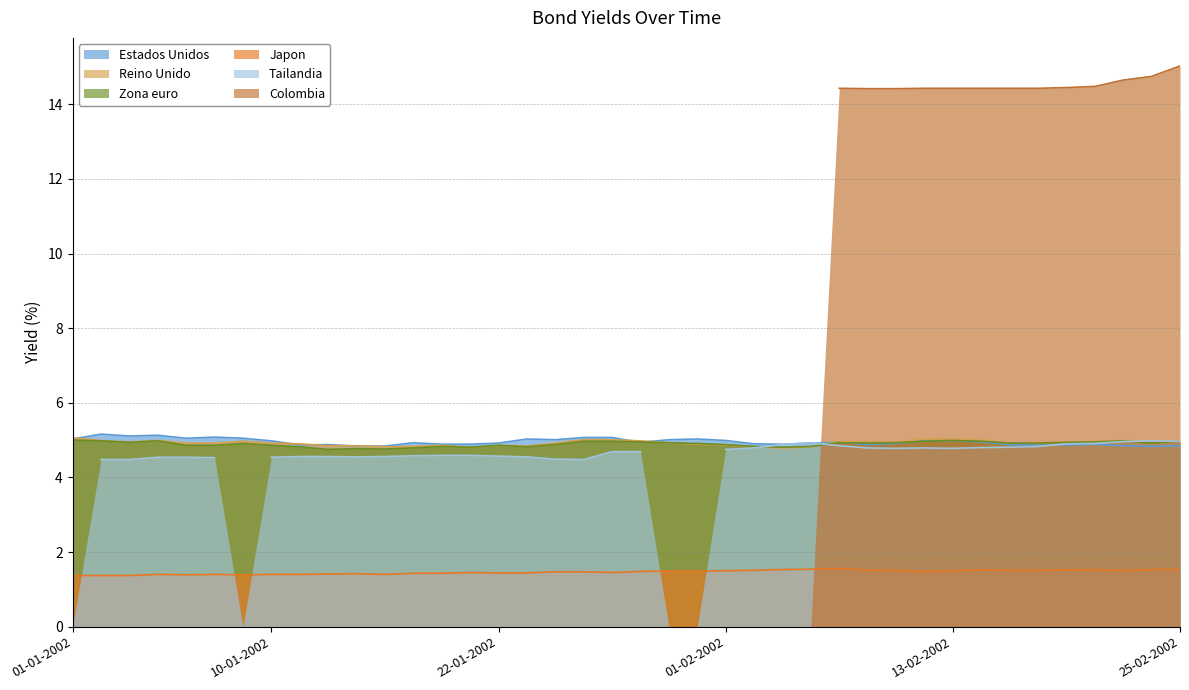

True or false: Zona euro has more than 2 points higher than both neighbors.

True